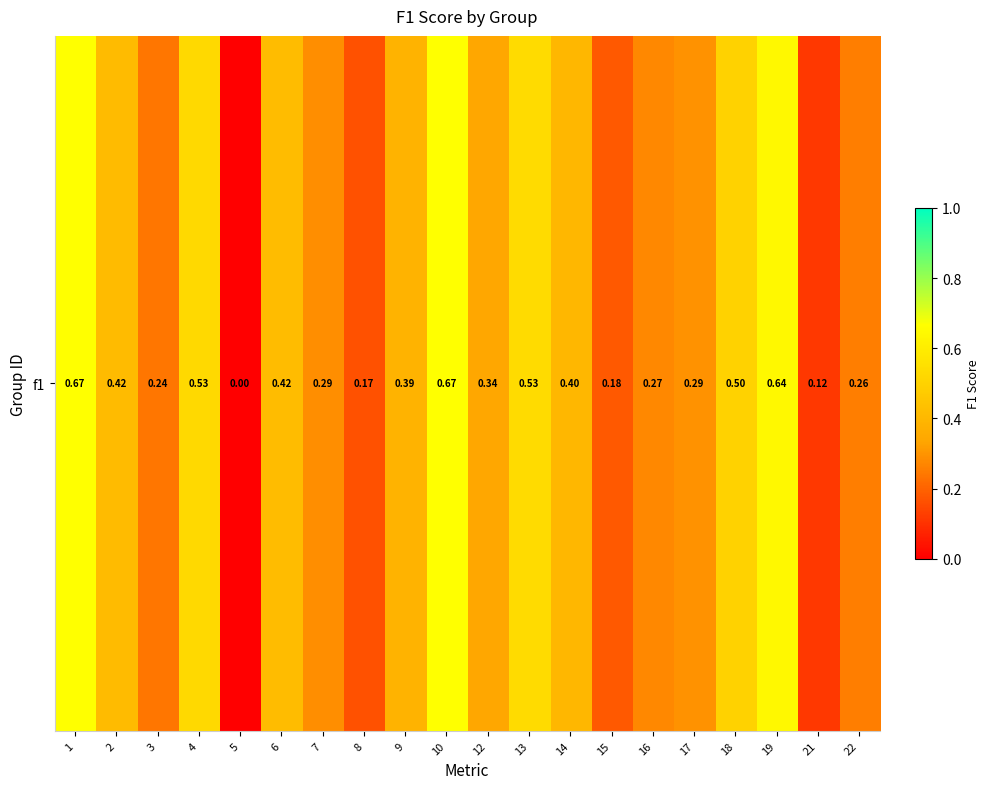

Is it true that the value at 5 is 0.3?

False